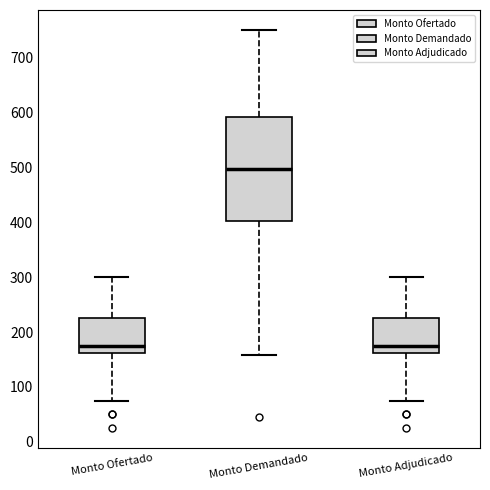

Comparing the boxes themselves (not the whiskers), which one is the tallest?

Monto Demandado